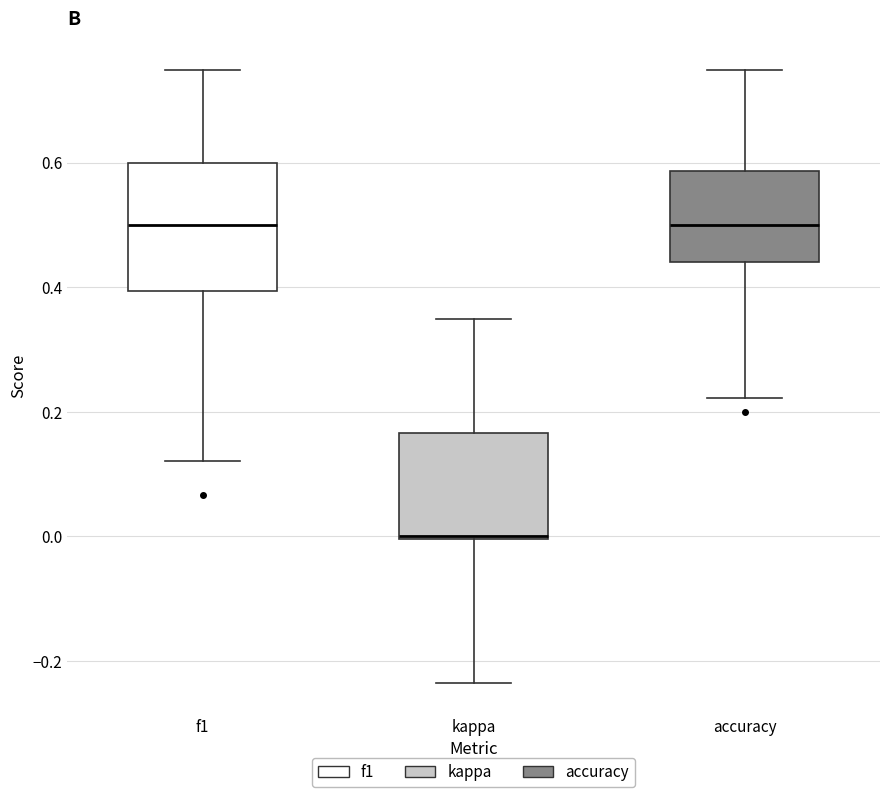

Where is the lower edge of the box for kappa on the y-axis? The values are not printed on the chart, so give them approximately, as read against the axis.

0.00